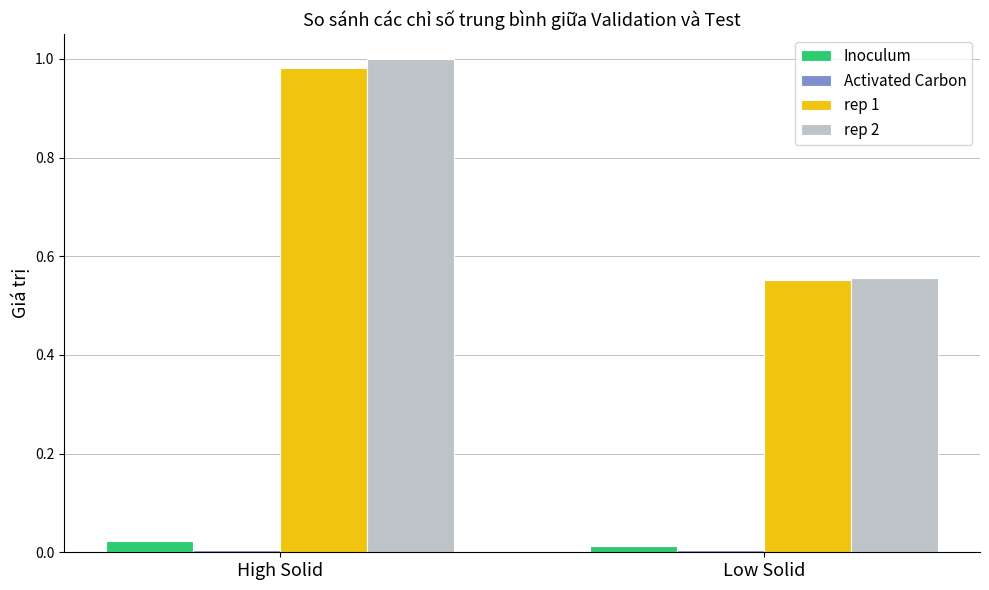

List the labels in order of rep 2 value, smallest first.

Low Solid, High Solid